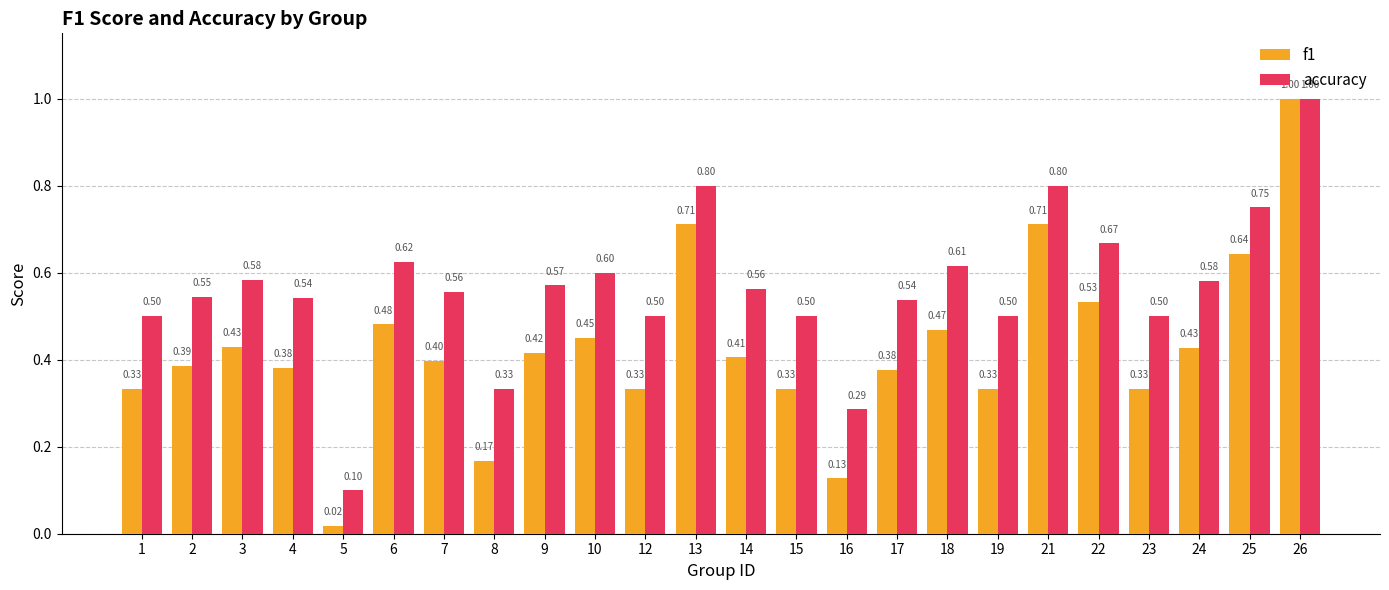

Are the bars horizontal?

No